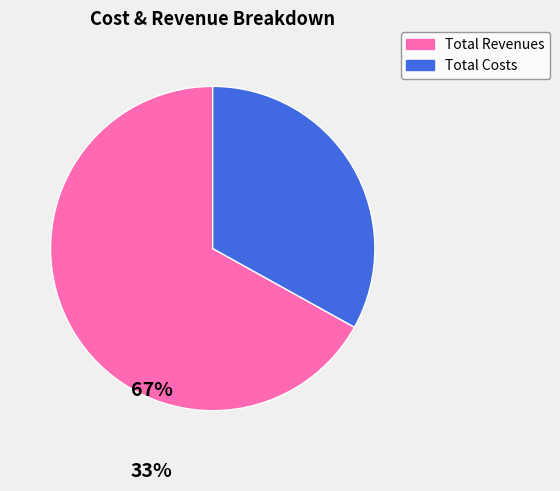

Is there a majority slice in this chart?

Yes